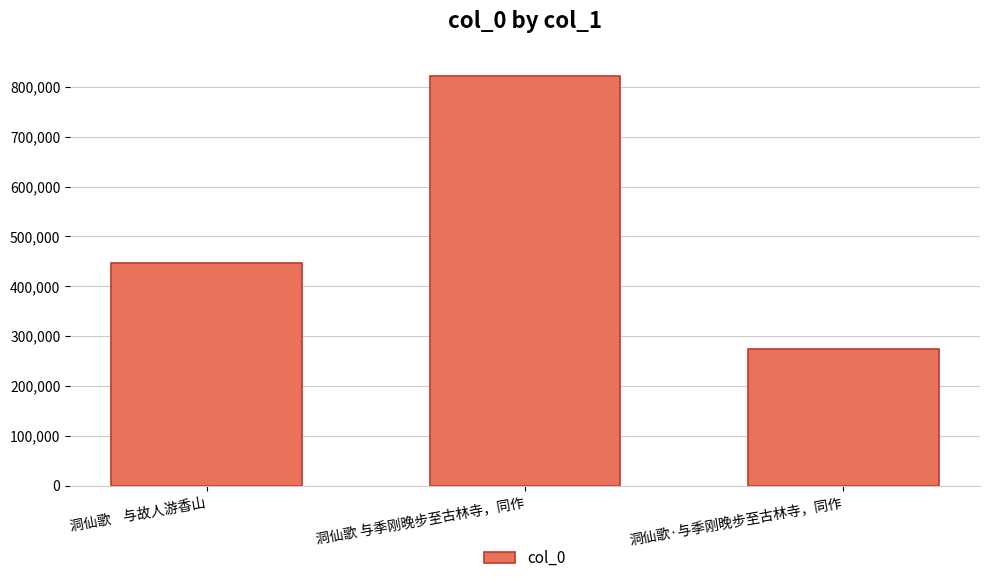

What is the label of the 1st bar from the right?

洞仙歌·与季刚晚步至古林寺，同作